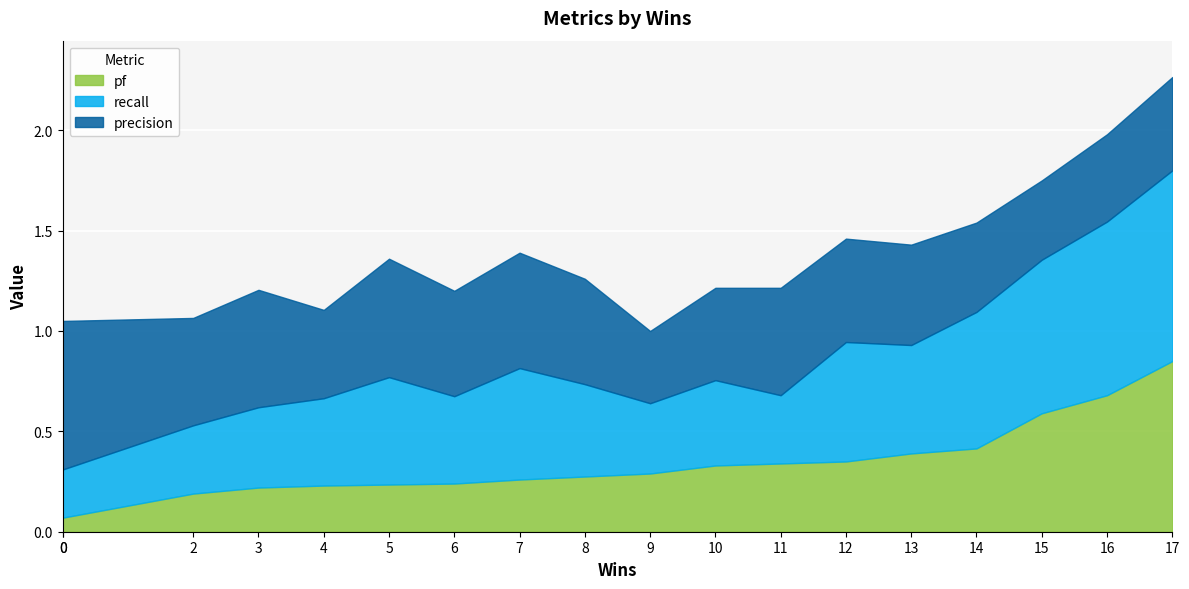

Is it true that recall equals 0.4 at 10?

True